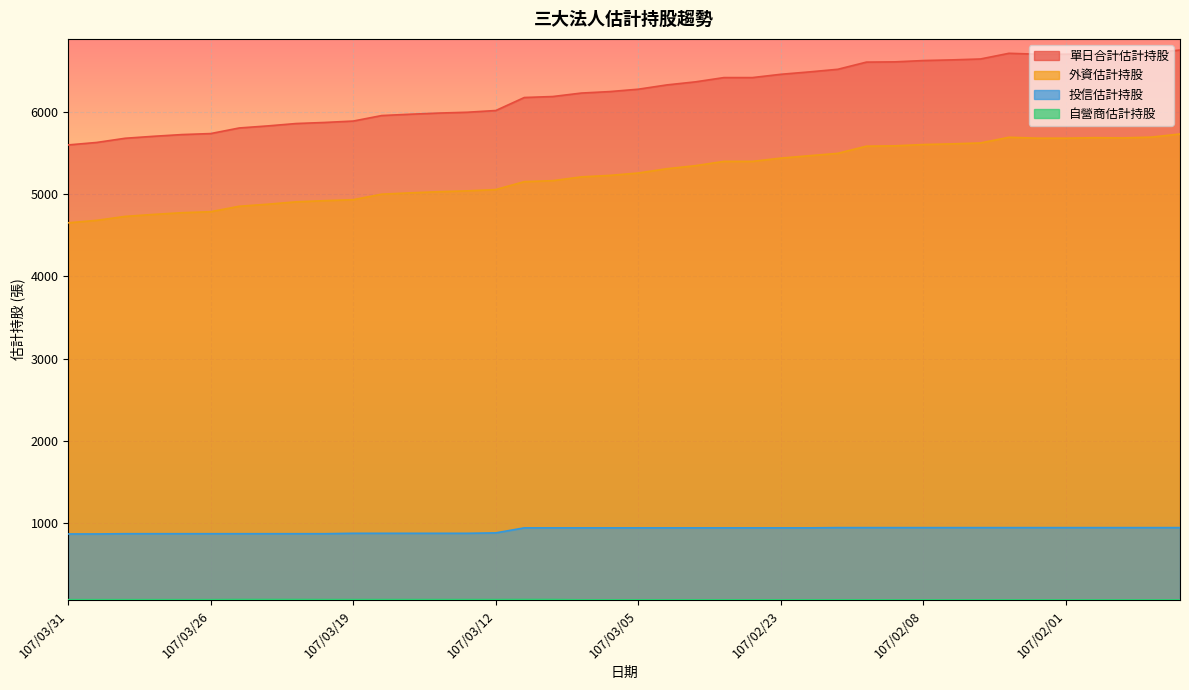

Reading left to right, what are all the values shown in this chart?

單日合計估計持股: 5597	5627	5678	5702	5723	5735	5803	5828	5857	5870	5887	5954	5970	5984	5994	6015	6173	6185	6227	6245	6274	6326	6363	6415	6415	6455	6484	6516	6603	6606	6622	6630	6641	6710	6699	6699	6705	6702	6712	6750
外資估計持股: 4651	4681	4729	4753	4774	4786	4852	4877	4906	4920	4932	4999	5015	5029	5039	5055	5151	5163	5209	5227	5256	5308	5345	5397	5397	5437	5466	5495	5582	5586	5602	5610	5621	5690	5679	5679	5685	5682	5692	5730
自營商估計持股: 74	74	74	74	74	74	76	76	76	75	75	75	75	75	75	75	76	76	72	72	72	72	72	72	72	72	72	72	72	71	71	71	71	71	71	71	71	71	71	71
投信估計持股: 872	872	875	875	875	875	875	875	875	875	880	880	880	880	880	885	946	946	946	946	946	946	946	946	946	946	946	949	949	949	949	949	949	949	949	949	949	949	949	949